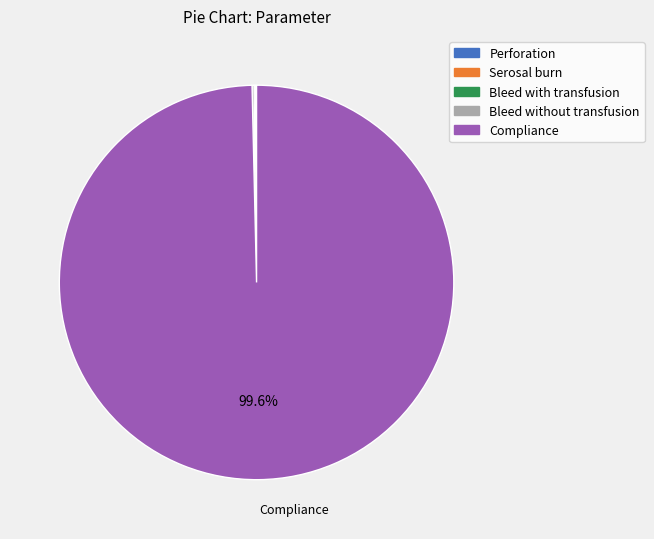

Which category accounts for the majority?

Compliance